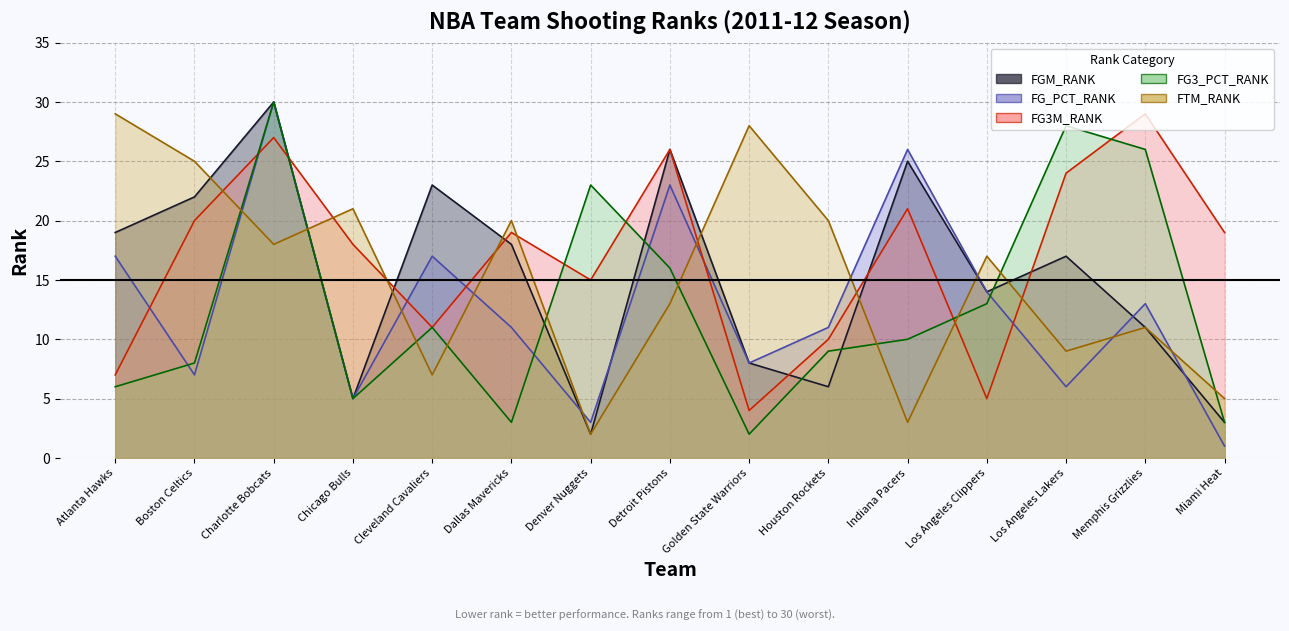

Is it true that FGM_RANK equals 35 at Detroit Pistons?

False